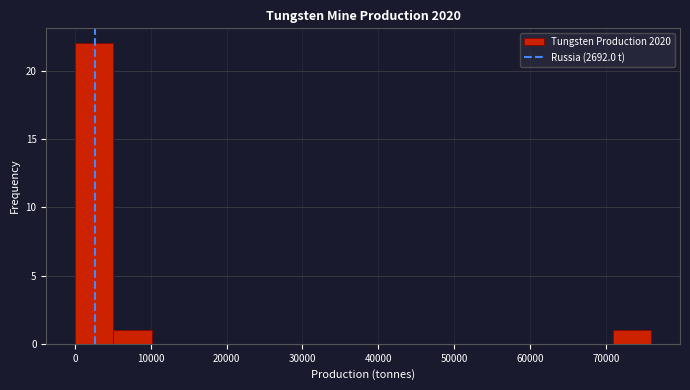

Reading left to right, transcribe this chart: for each bar, give the range it covers on the x-axis and its height. Neither the bar edges nor the heights are printed on the chart, so give them approximately, as read against the axes.

0 to 5000: 22
5000 to 10000: 1
10000 to 15000: 0
15000 to 20000: 0
20000 to 25000: 0
25000 to 30000: 0
30000 to 35000: 0
35000 to 41000: 0
41000 to 46000: 0
46000 to 51000: 0
51000 to 56000: 0
56000 to 61000: 0
61000 to 66000: 0
66000 to 71000: 0
71000 to 76000: 1